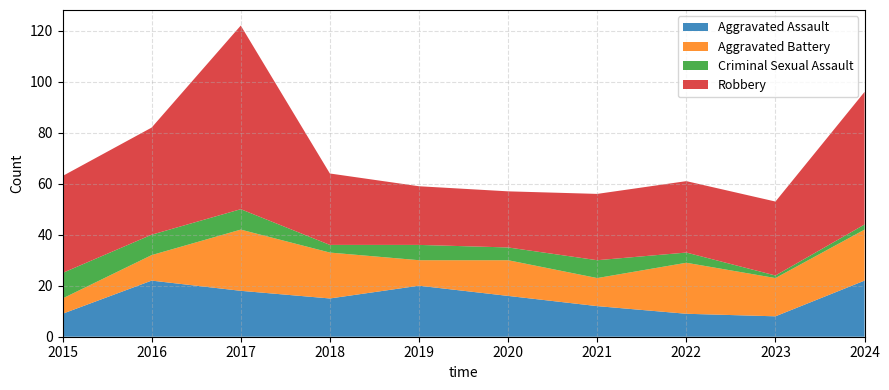

Reading left to right, what are all the values shown in this chart?

Aggravated Assault: 2015=9	2016=22	2017=18	2018=15	2019=20	2020=16	2021=12	2022=9	2023=8	2024=22
Aggravated Battery: 2015=6	2016=10	2017=24	2018=18	2019=10	2020=14	2021=11	2022=20	2023=15	2024=20
Criminal Sexual Assault: 2015=10	2016=8	2017=8	2018=3	2019=6	2020=5	2021=7	2022=4	2023=1	2024=2
Robbery: 2015=38	2016=42	2017=72	2018=28	2019=23	2020=22	2021=26	2022=28	2023=29	2024=52